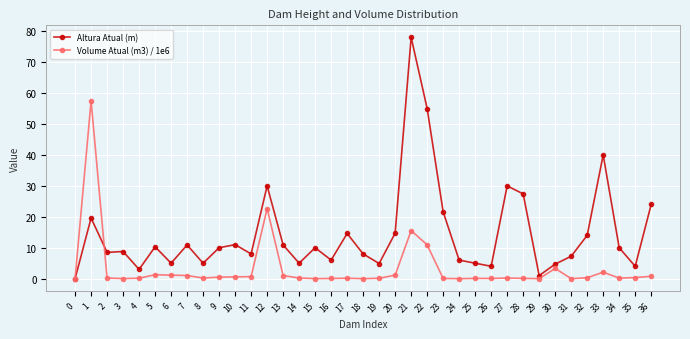

Rank the series at 24 from highest to lowest value.

Altura Atual (m), Volume Atual (m3) / 1e6